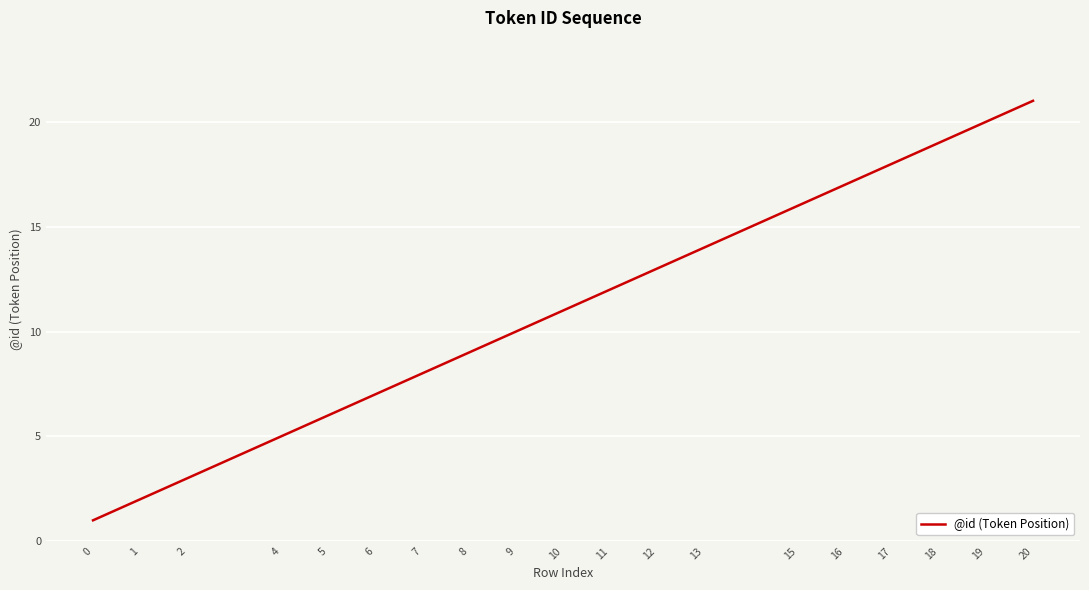

Which category has the highest value across all series?

20